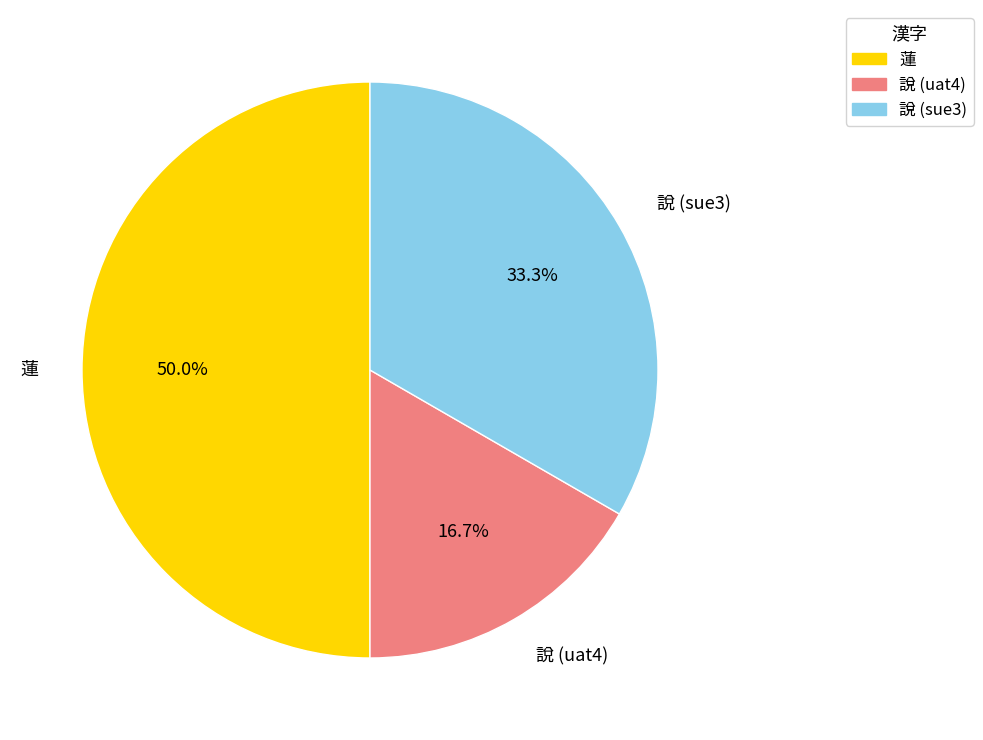

Does 說 (sue3) account for over 50% of the chart?

No